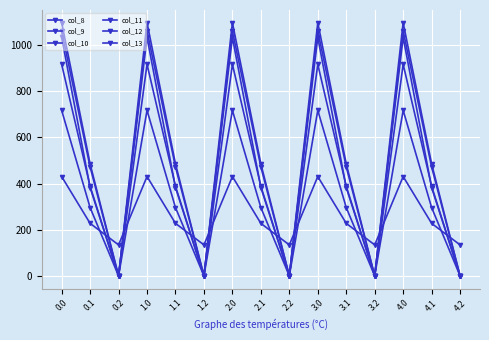

How many interior local peaks does the col_9 series have?

4